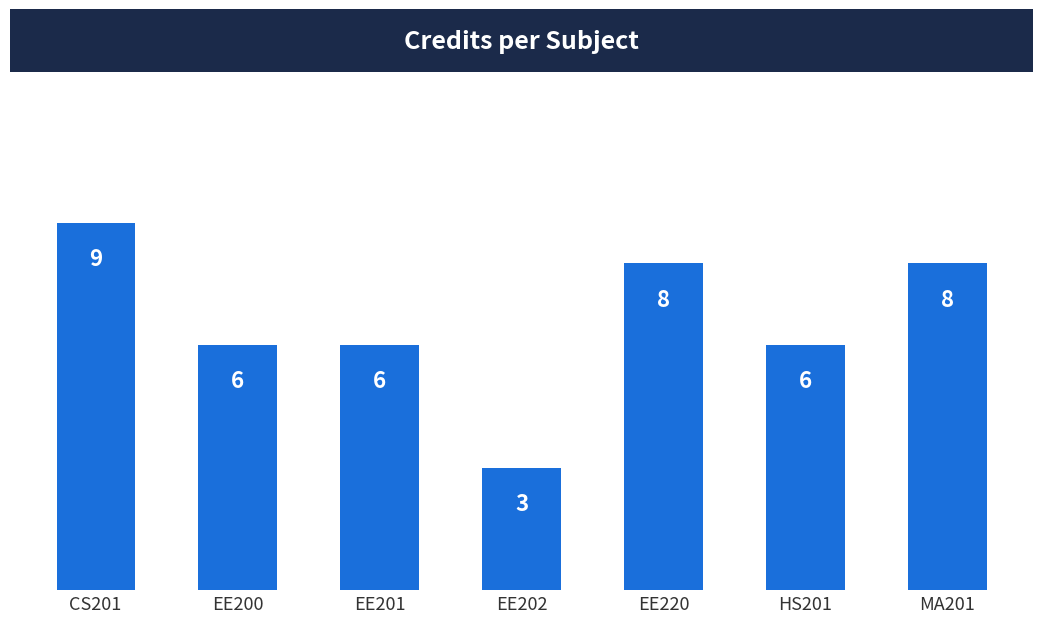

Where does the data first go above 6?

CS201